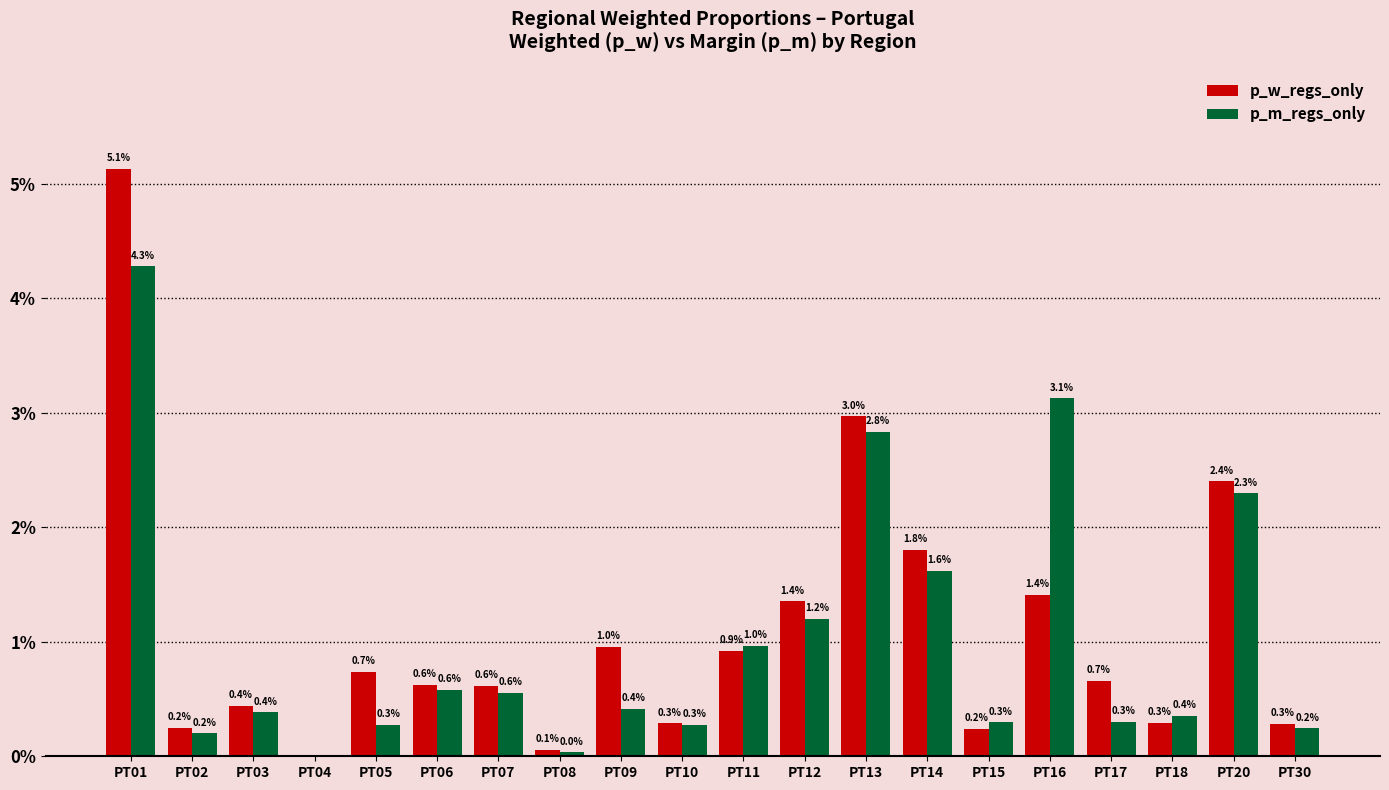

What are all the series names shown in the legend?

p_w_regs_only, p_m_regs_only